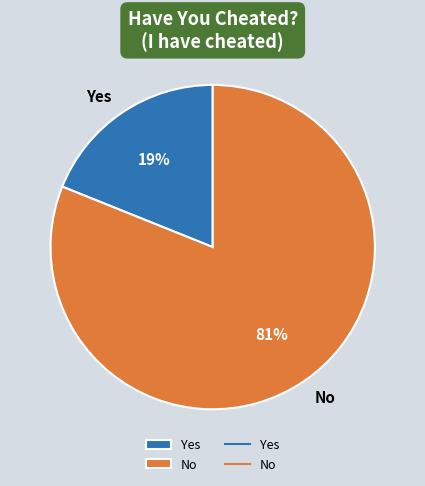

True or false: Yes accounts for 19% of the total.

True